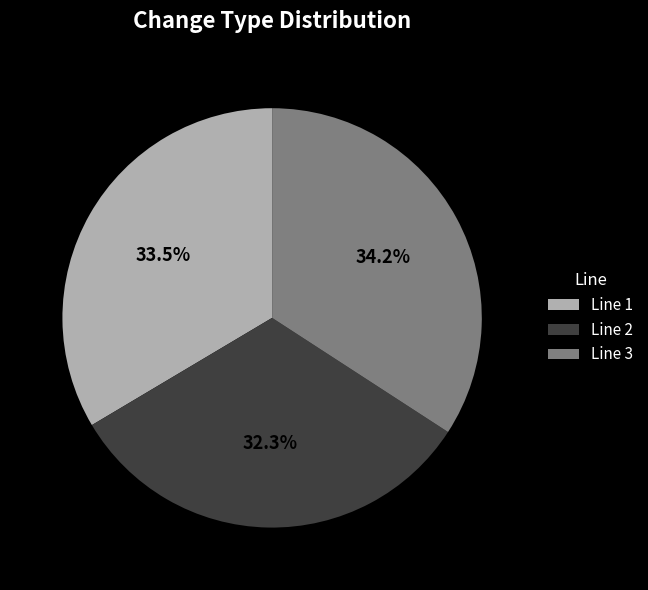

How many segments does this pie chart have?

3